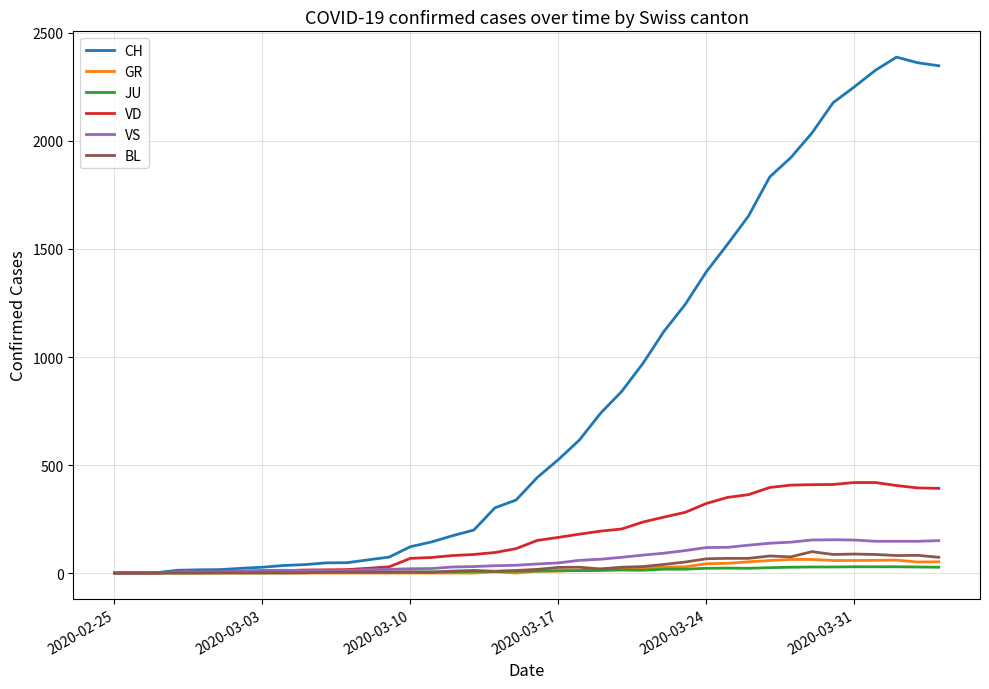

What is the difference between the second highest and minimum values in the BL series?

88